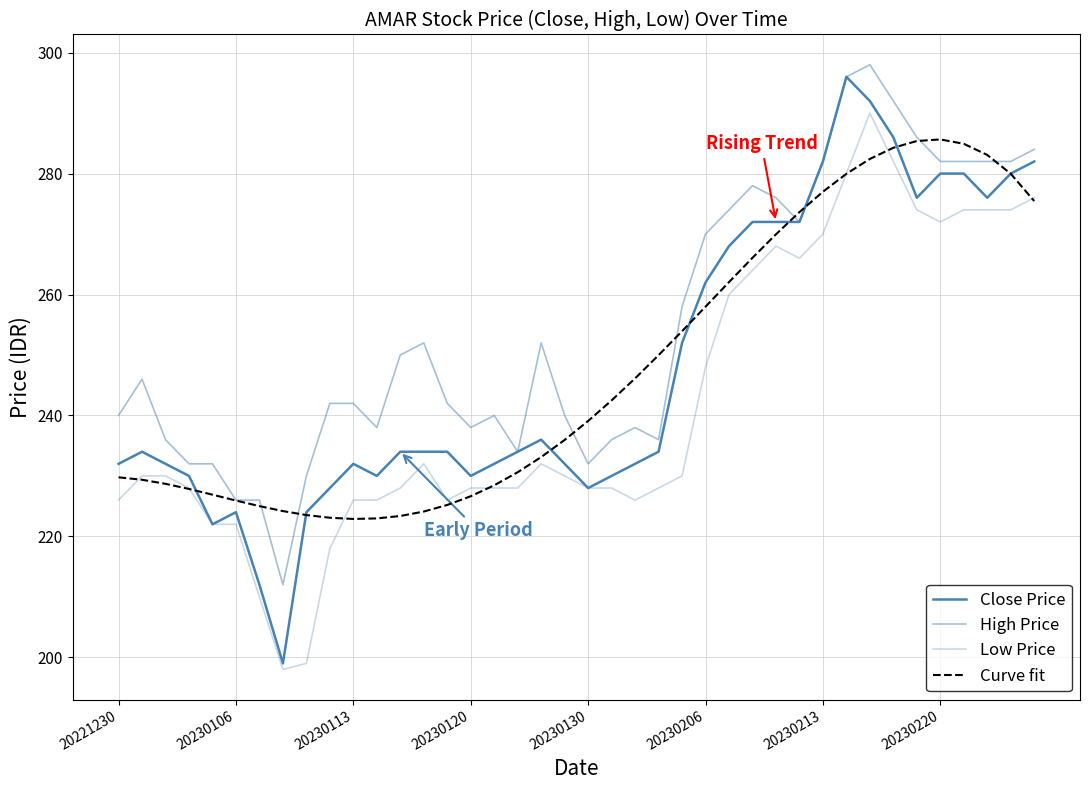

How many lines are shown in the chart?

4